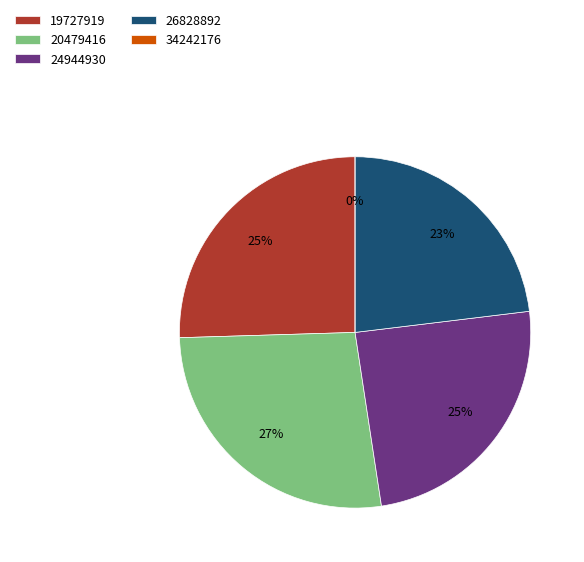

To the nearest percent, what portion does 24944930 represent?

25%